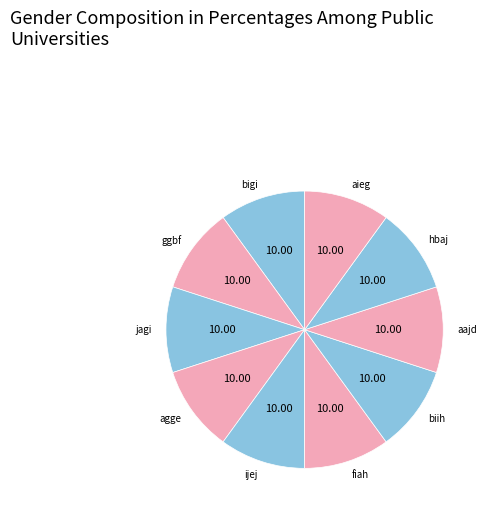

Is there a majority slice in this chart?

No